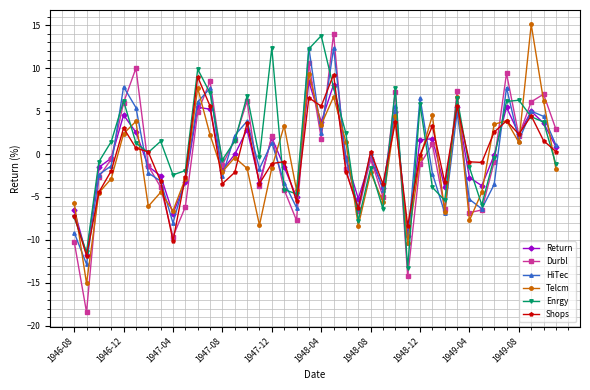

What is the value of the HiTec point at the 17th from the left?

1.3